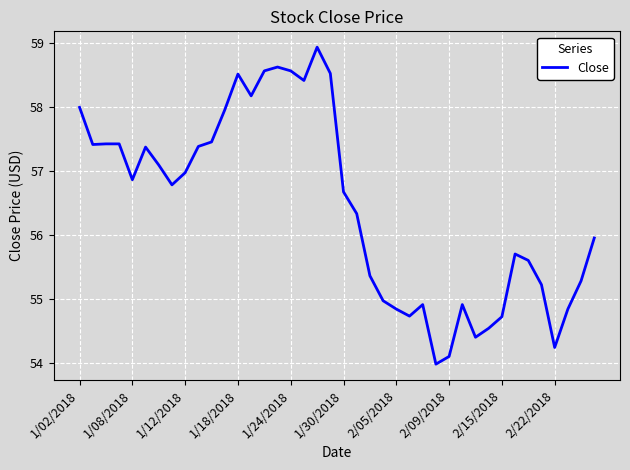

What is the maximum value shown in the chart?

58.9